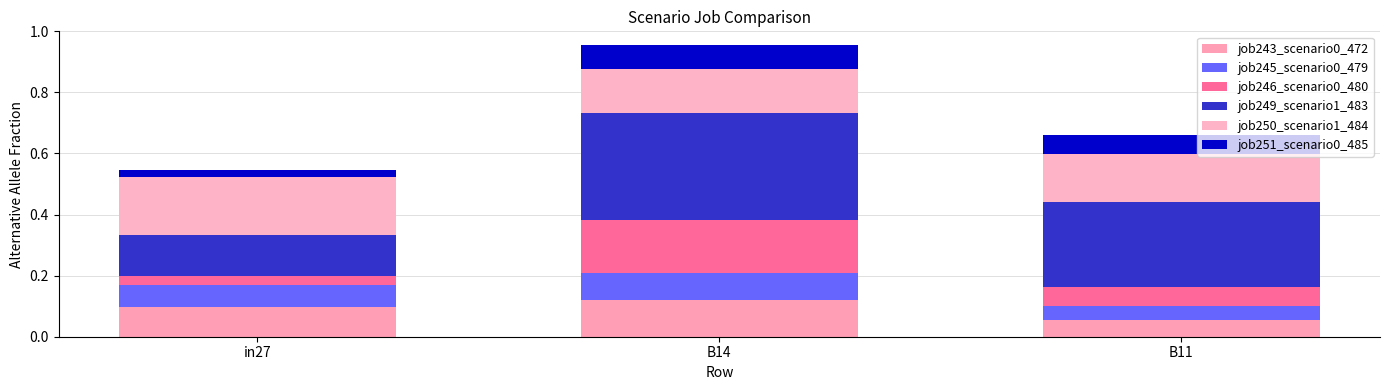

What position from the left is B11?

3